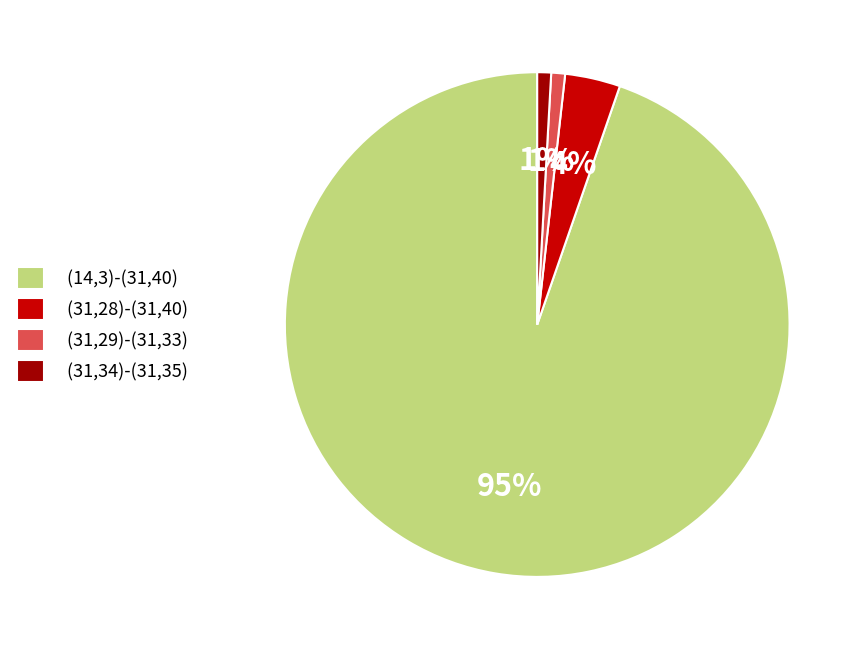

How many segments does this pie chart have?

4